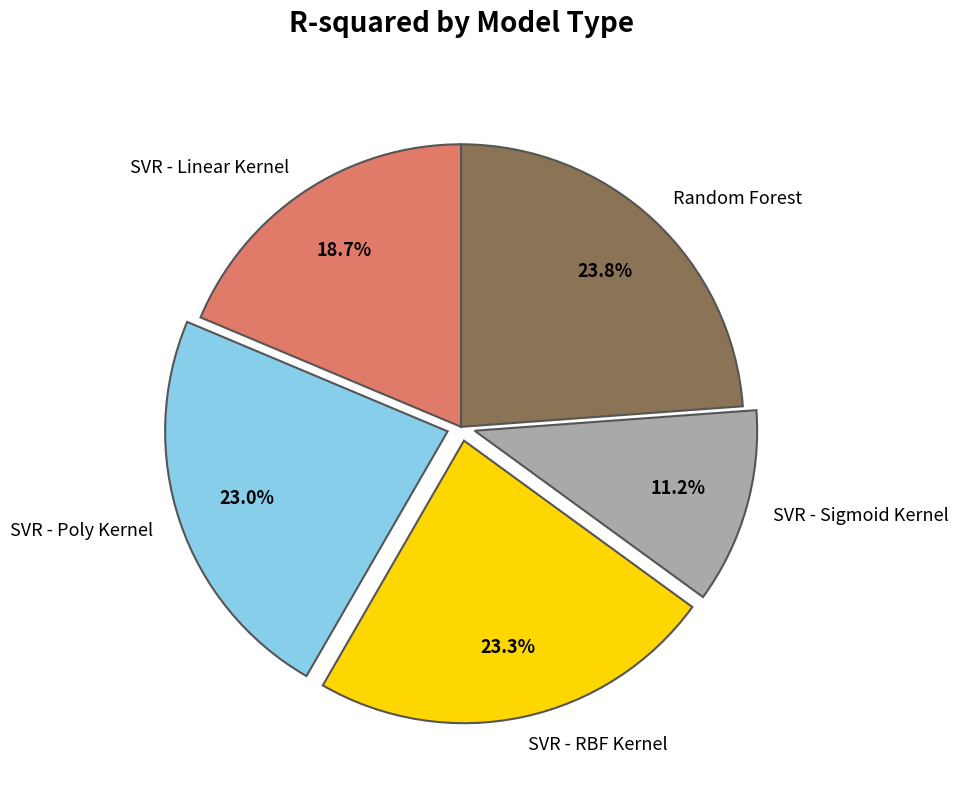

What percentage is the SVR - Poly Kernel slice, to the nearest percent?

23%